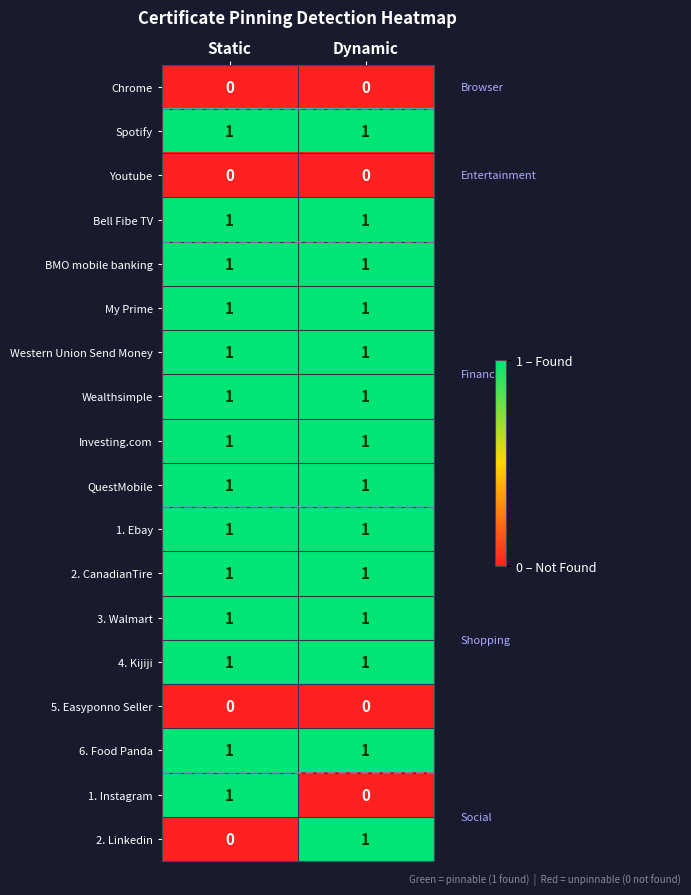

Rank the categories by 2. Linkedin value from highest to lowest.

Dynamic, Static